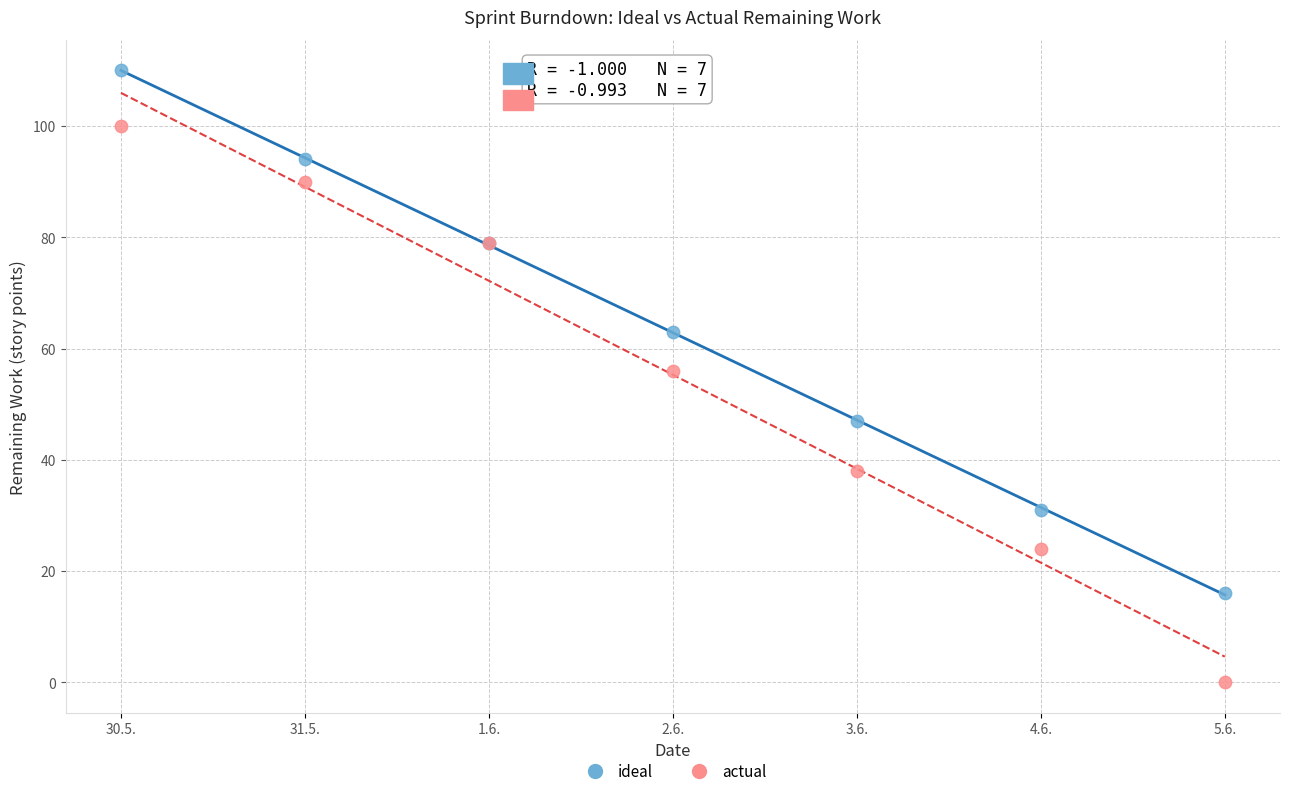

Which series reaches the maximum Y coordinate?

ideal